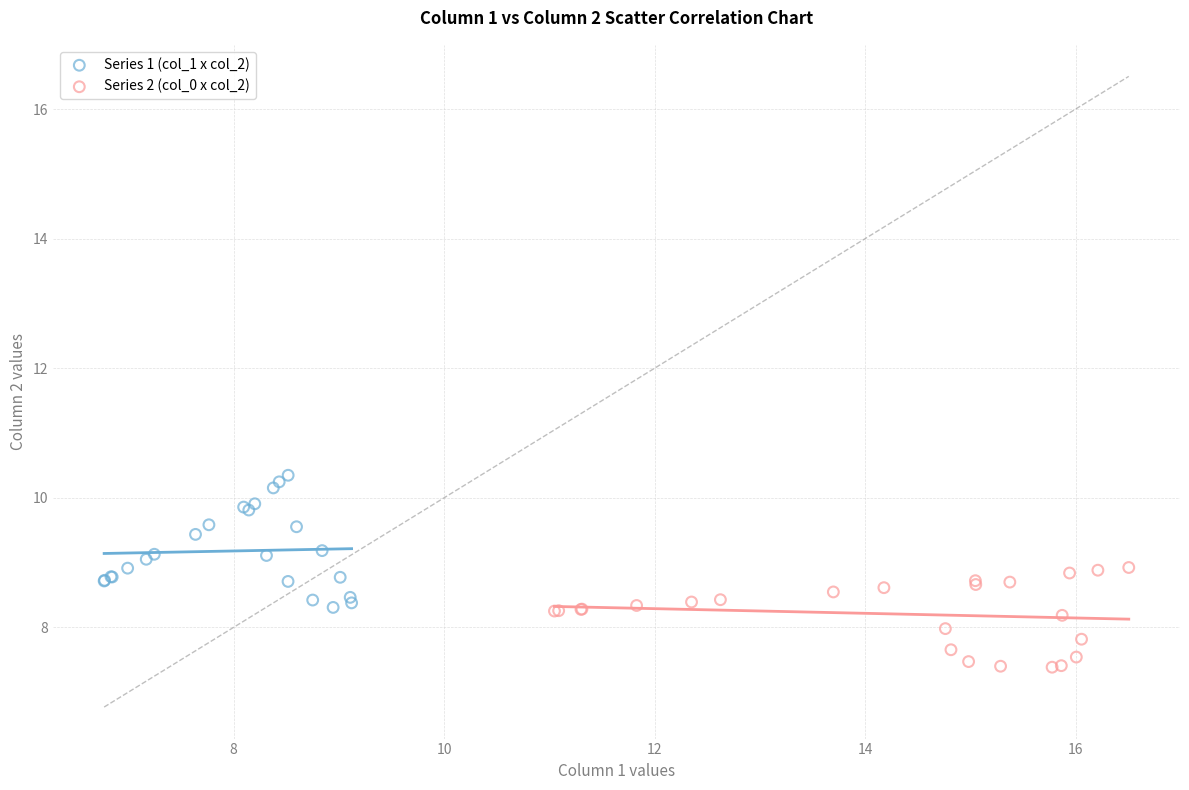

Which series reaches the minimum Y coordinate?

Series 2 (col_0 x col_2)